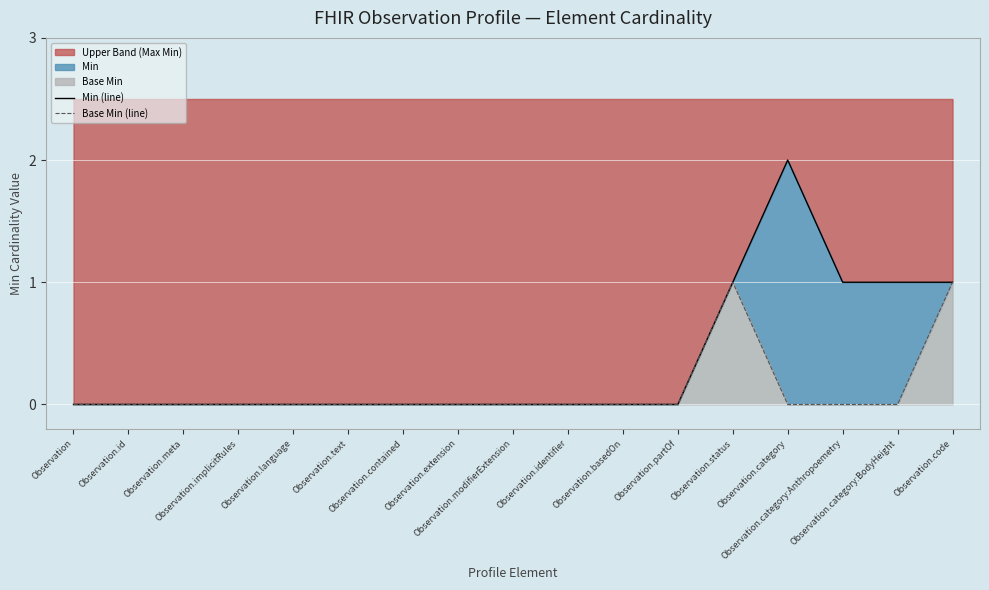

How many lines are shown in the chart?

2